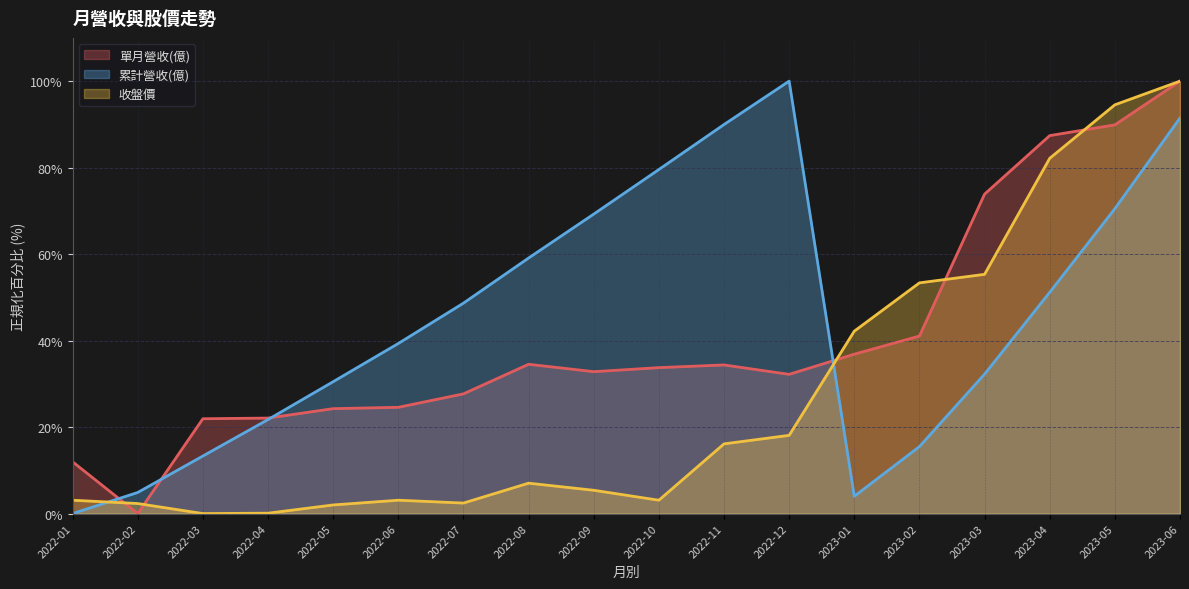

Reading right to left, list all the values displayed in this chart.

單月營收(億): 100.0	89.9	87.4	73.9	41.1	36.9	32.2	34.4	33.7	32.8	34.5	27.7	24.6	24.3	22.1	21.9	0.0	12.0
累計營收(億): 91.5	70.5	51.2	32.2	15.5	4.0	100.0	90.0	79.6	69.3	59.1	48.7	39.3	30.5	21.7	13.3	4.9	0.0
收盤價: 100.0	94.5	82.2	55.3	53.4	42.2	18.1	16.1	3.1	5.4	7.0	2.4	3.1	2.0	0.1	0.0	2.3	3.1